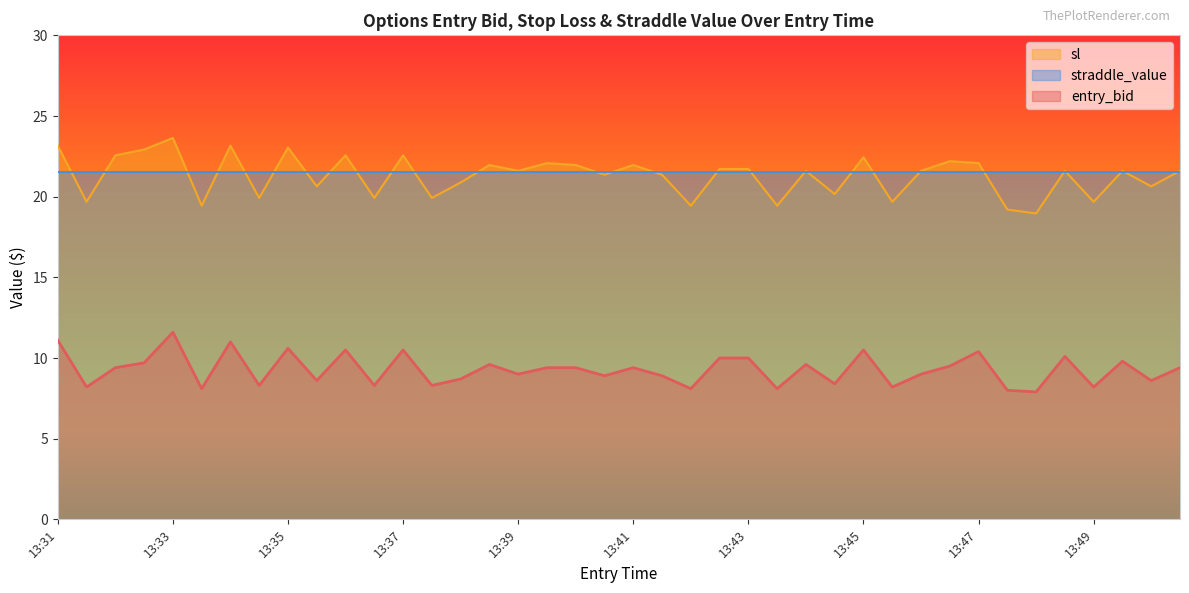

List the series in order of their peak value, highest first.

sl, straddle_value, entry_bid